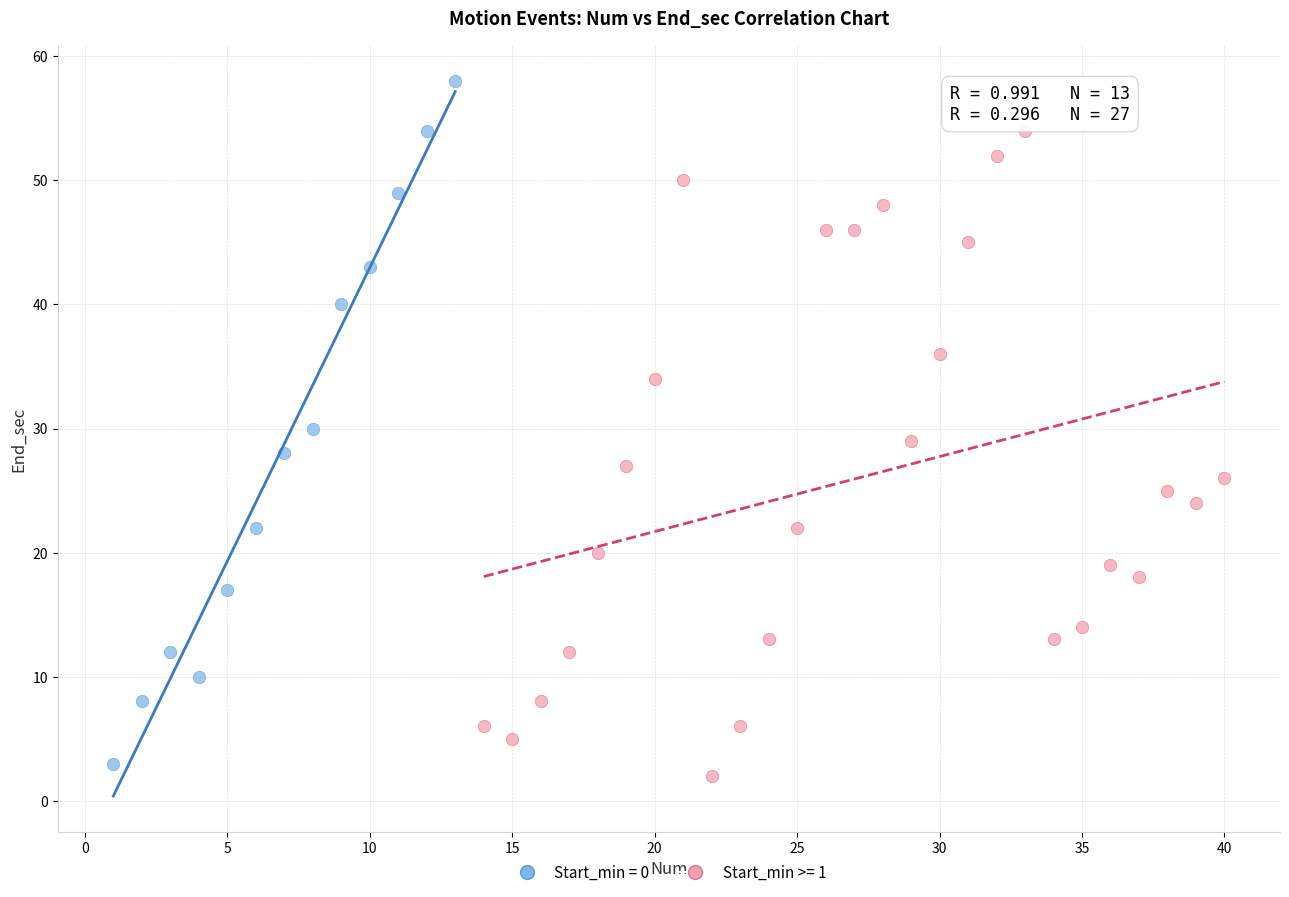

Which series reaches the maximum Y coordinate?

Start_min = 0